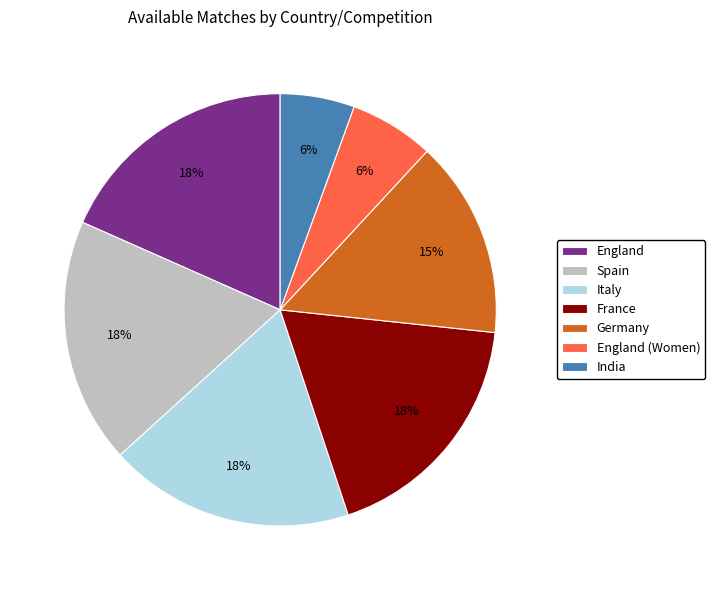

Do England (Women) and India together represent more than half of the pie?

No